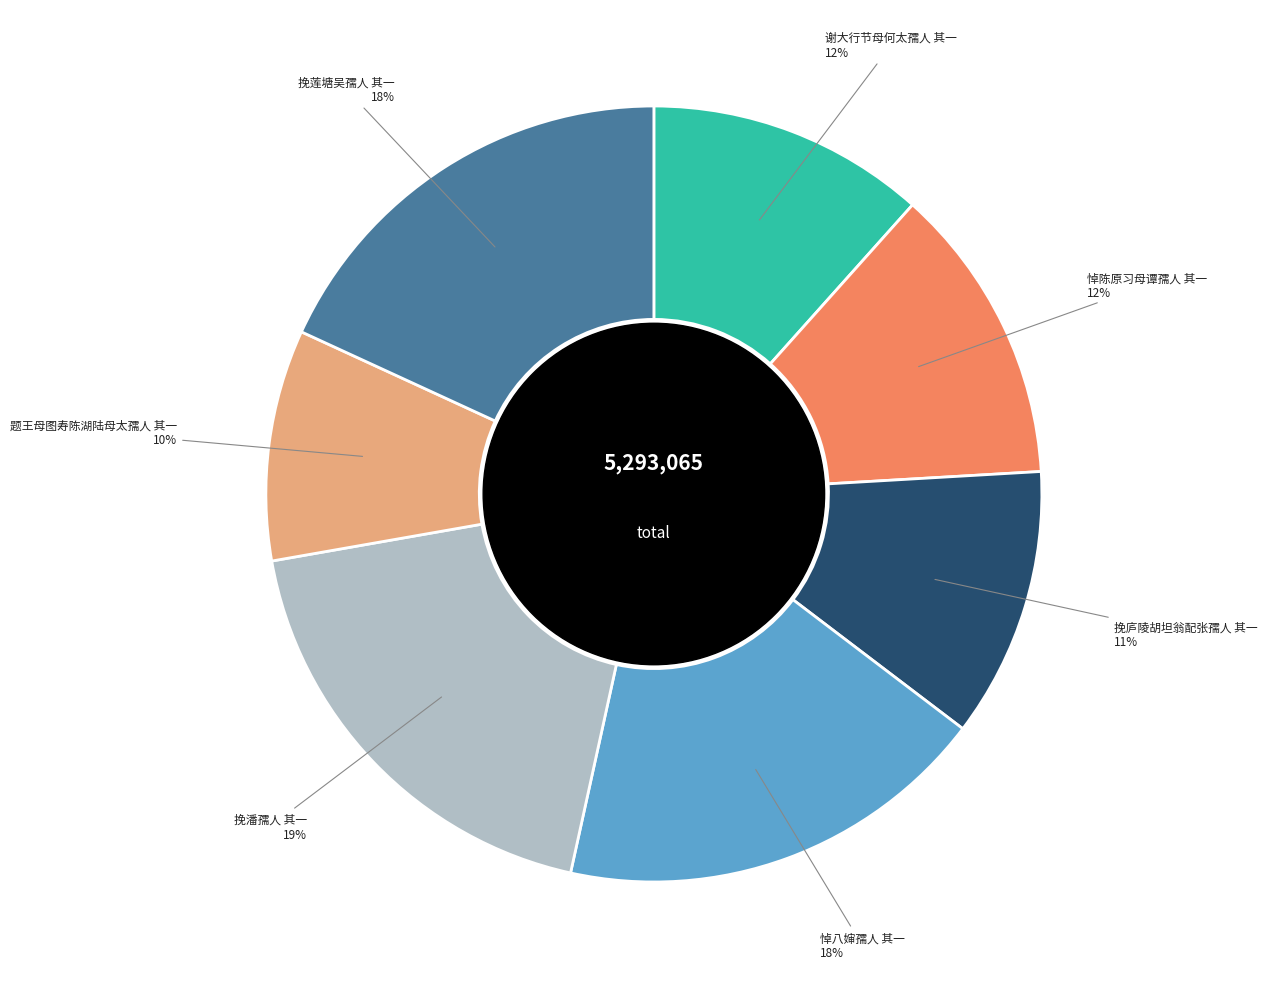

To the nearest percent, what is the average slice percentage?

14%